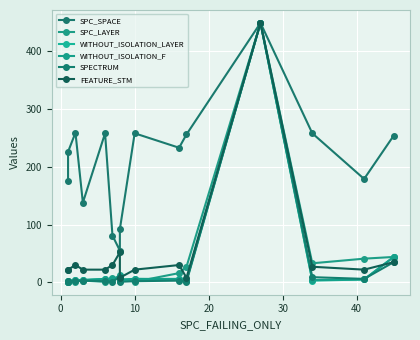

True or false: SPECTRUM and SPC_SPACE intersect in this chart.

False